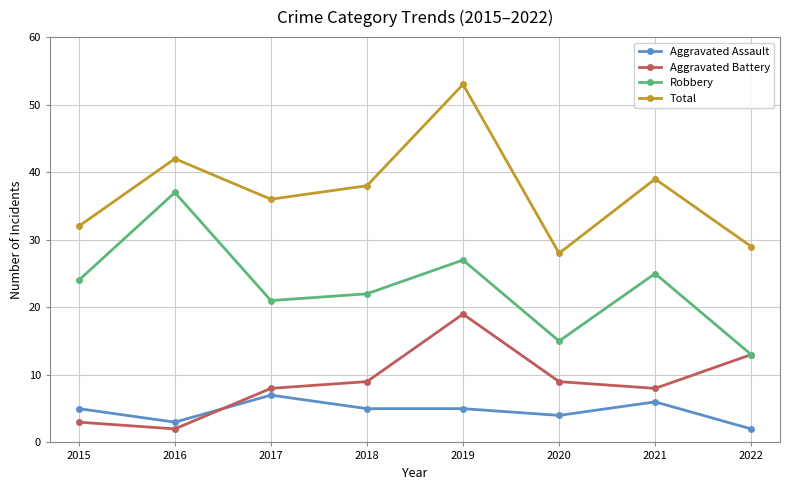

Is the value of Total at 2018 greater than the value of Aggravated Battery at 2020?

Yes